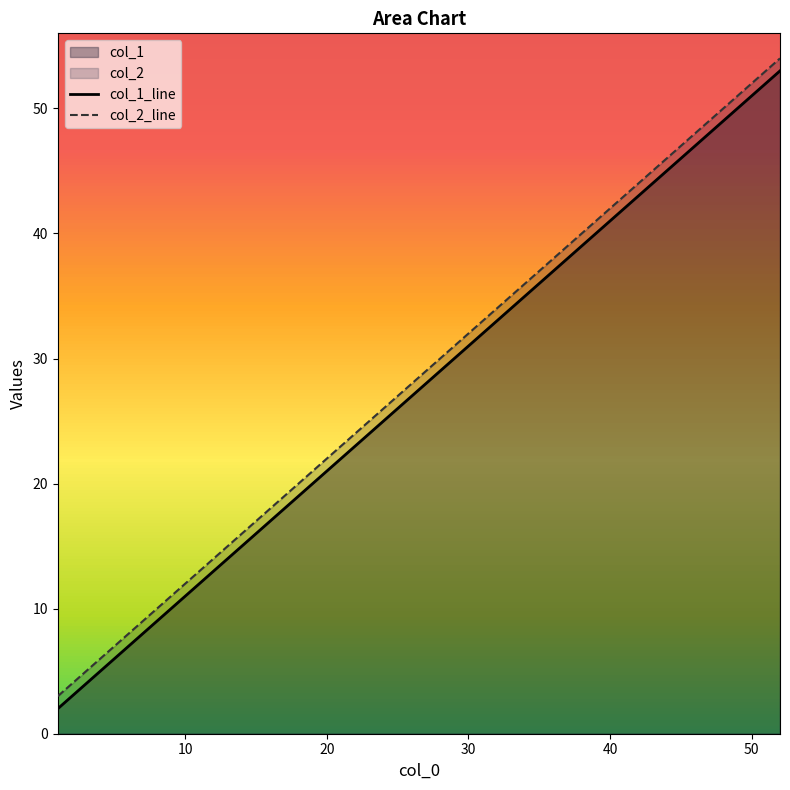

True or false: col_2_line has more than 1 points higher than both neighbors.

False